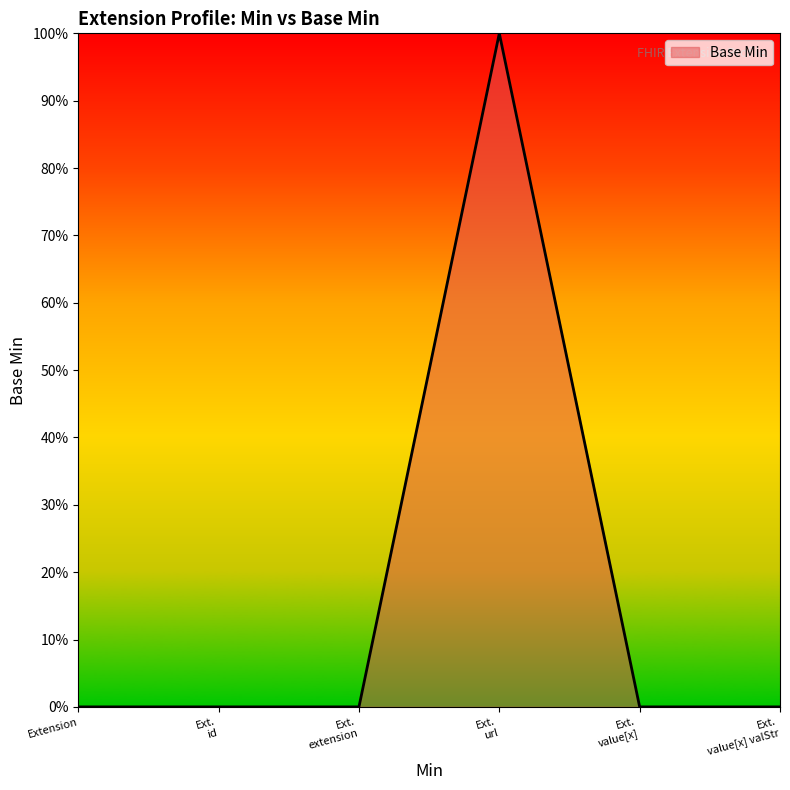

Reading left to right, list all the values displayed in this chart.

Extension=0	Ext.
id=0	Ext.
extension=0	Ext.
url=1	Ext.
value[x]=0	Ext.
value[x] valStr=0